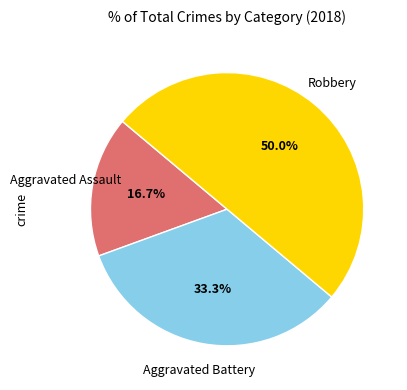

Which slice is the largest?

Robbery